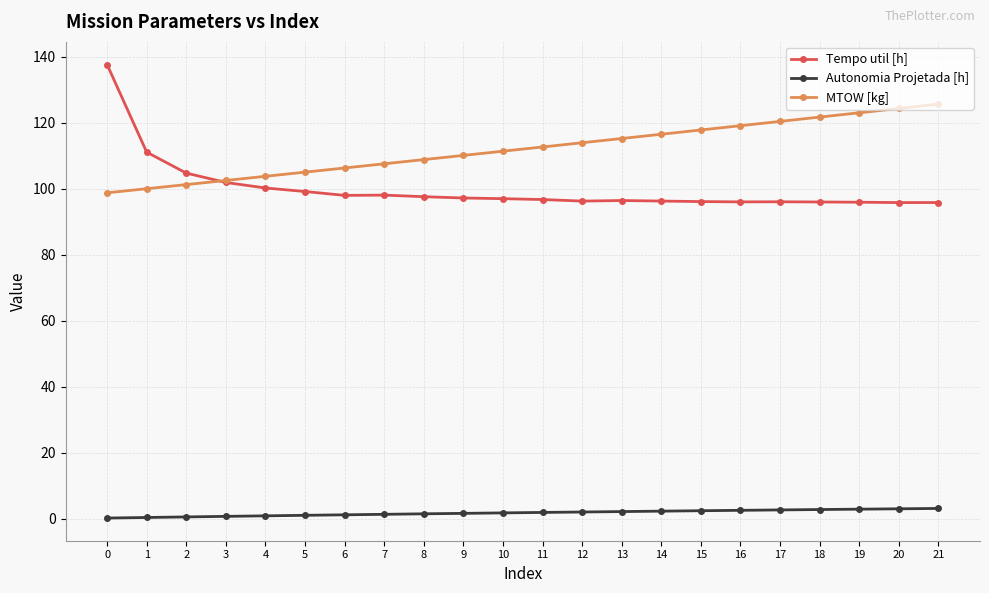

Which series has the largest total across all categories?

MTOW [kg]